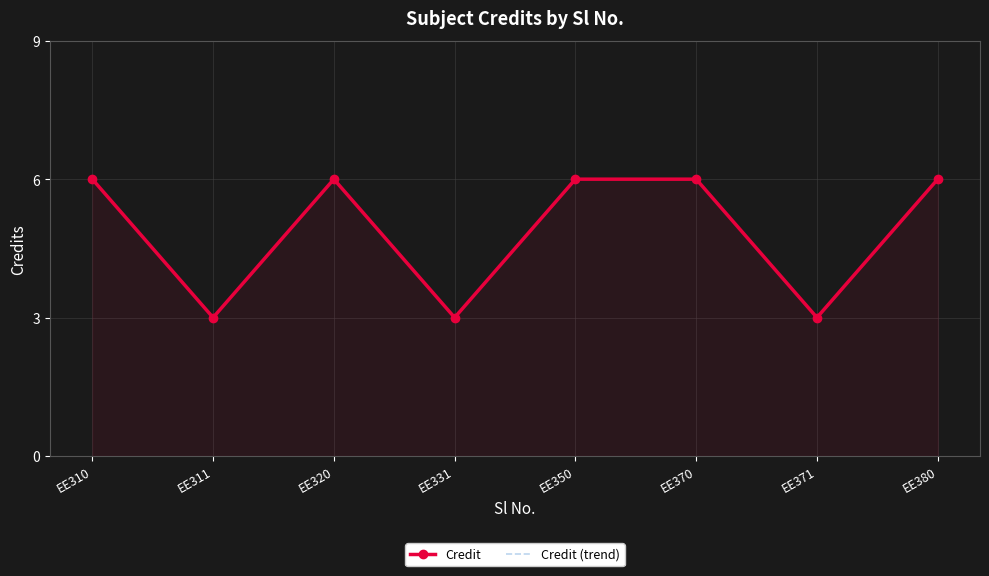

Which series has the widest spread of values?

Credit